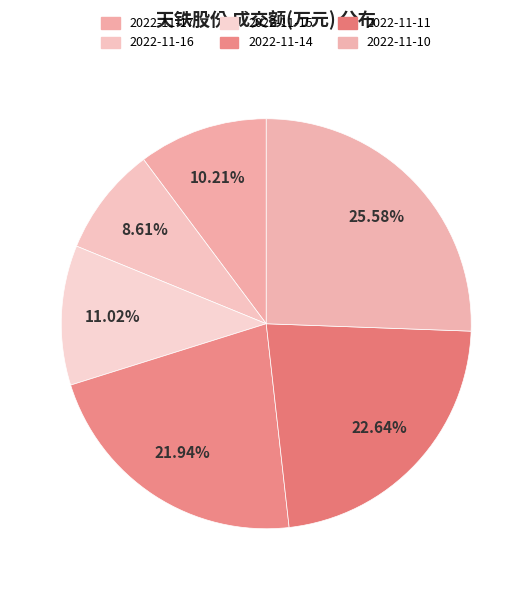

To the nearest percent, what is the difference between the largest and smallest slice percentages?

17%